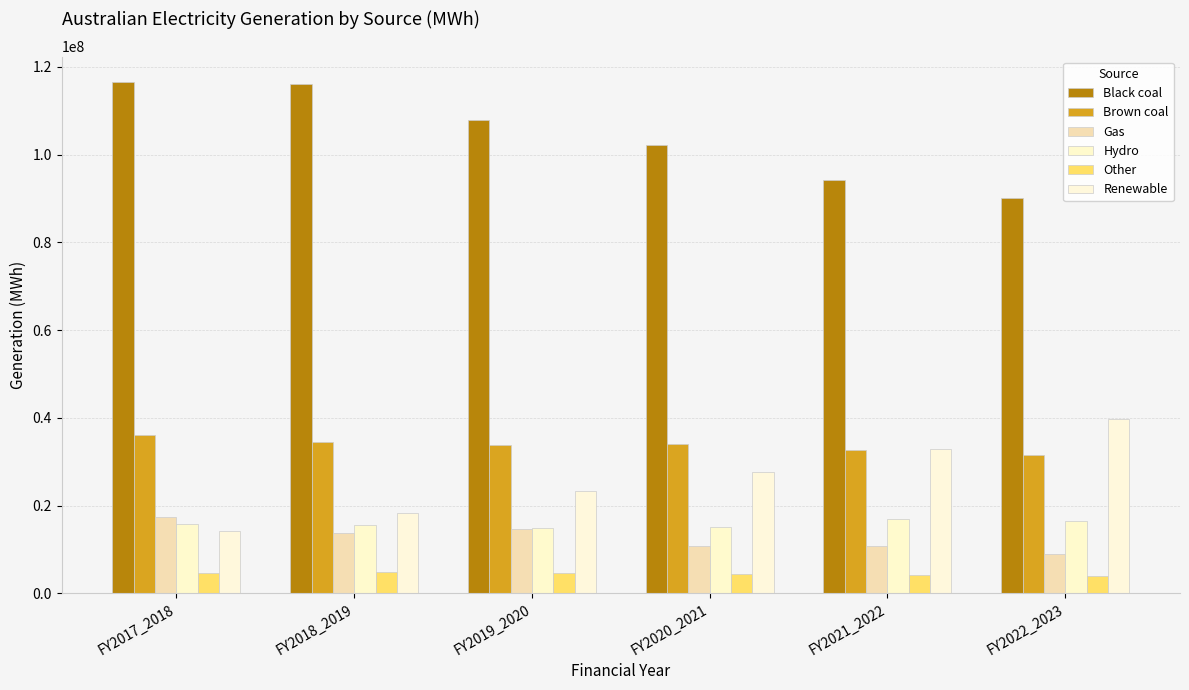

Is it true that Hydro equals 6322432 at FY2022_2023?

False